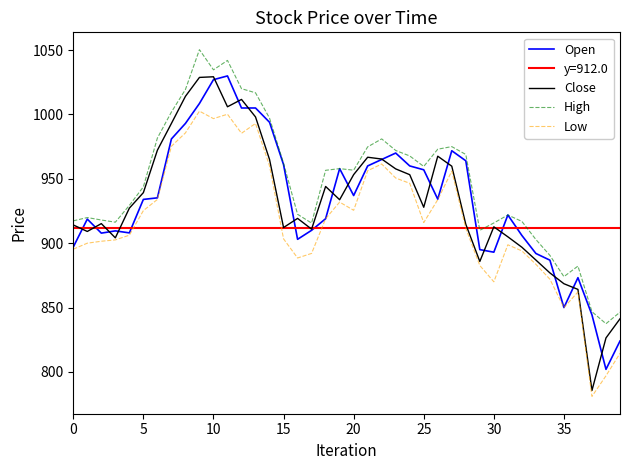

Is it true that Low equals 278.2 at 37?

False